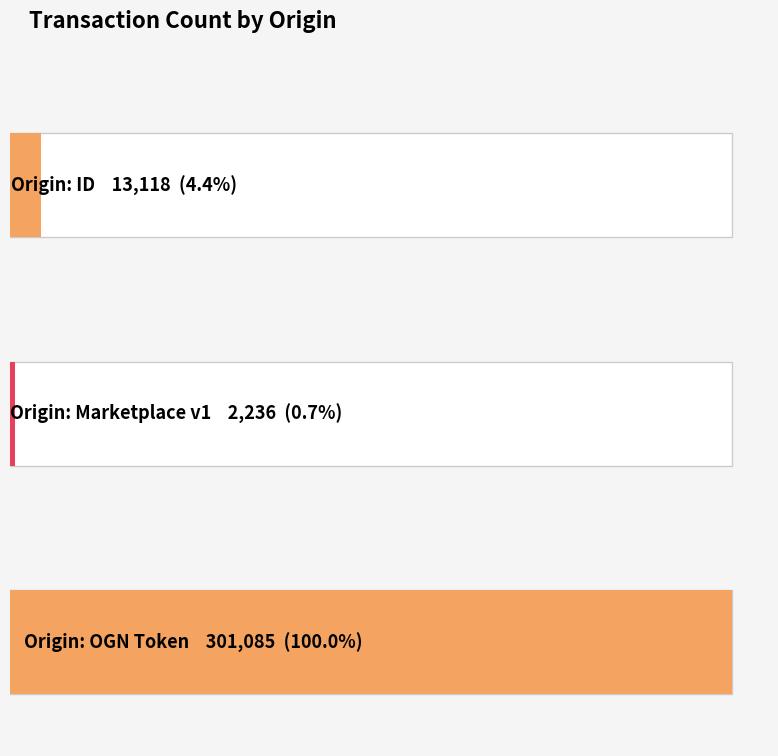

At which label is the value closest to 151660?

Origin: ID